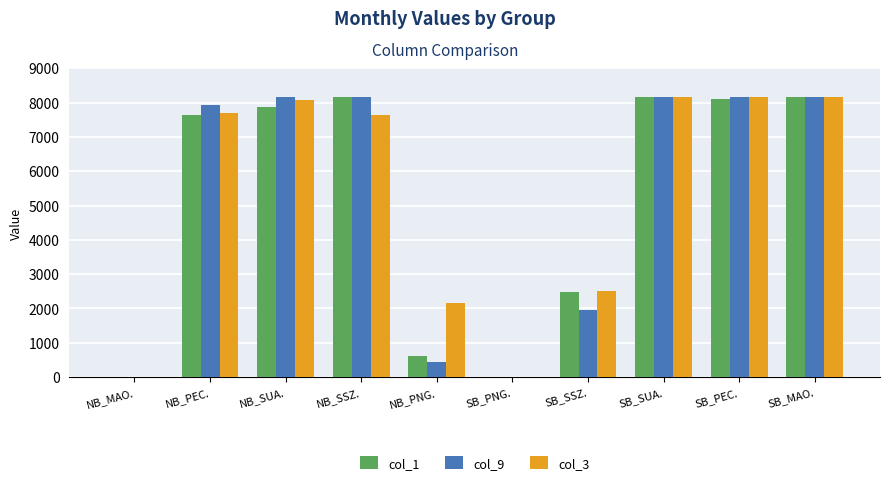

What is the total value across all series at SB_SSZ.?

6926.0